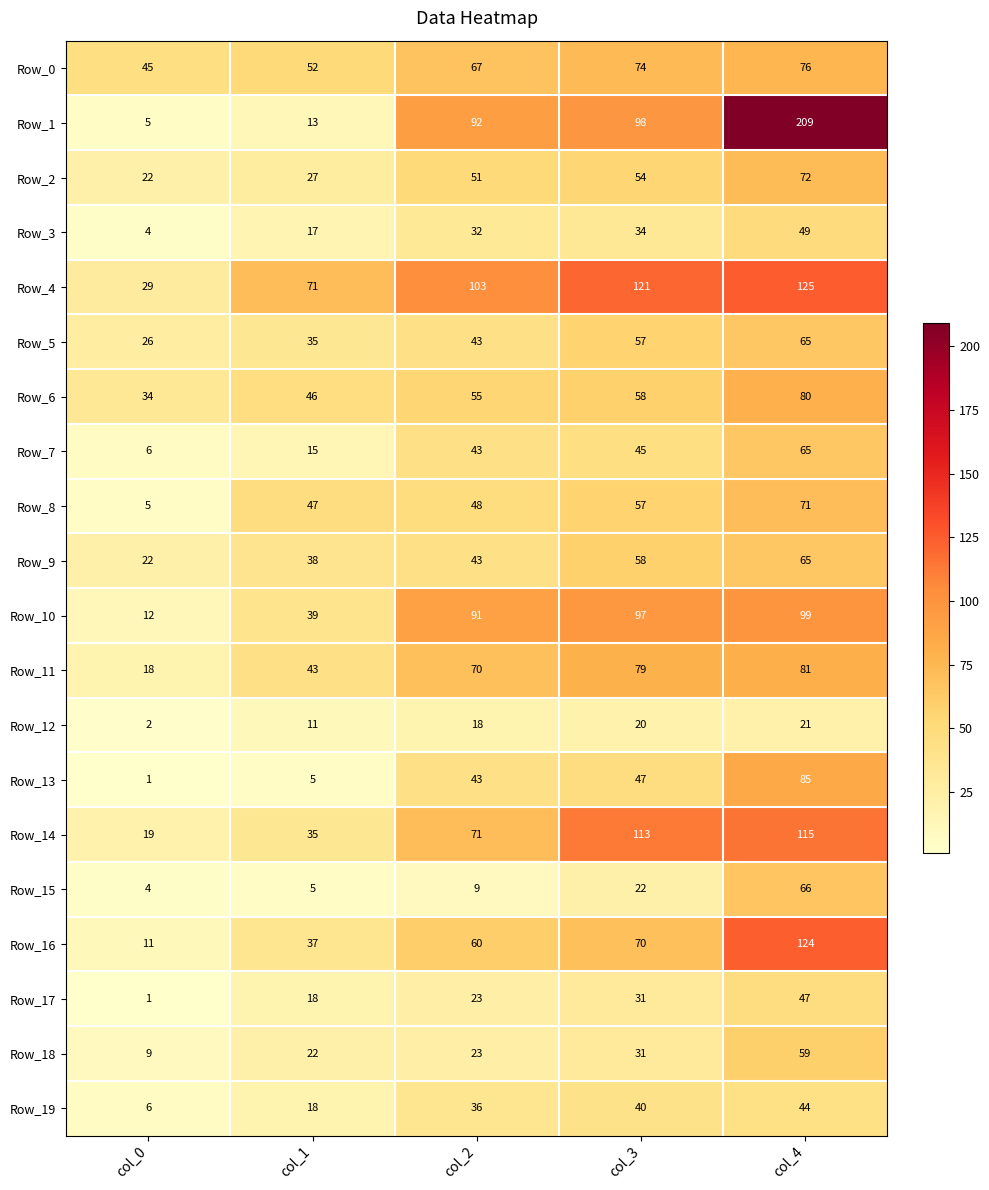

How many categories are shown in the chart?

5